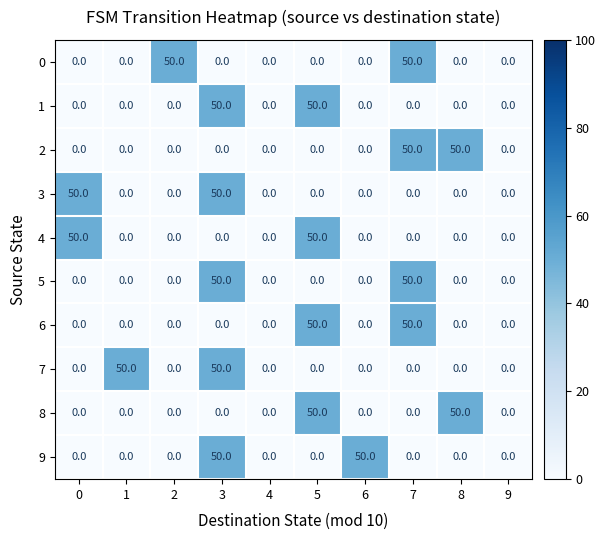

The 3 series shows -31 at 1. True or false?

False